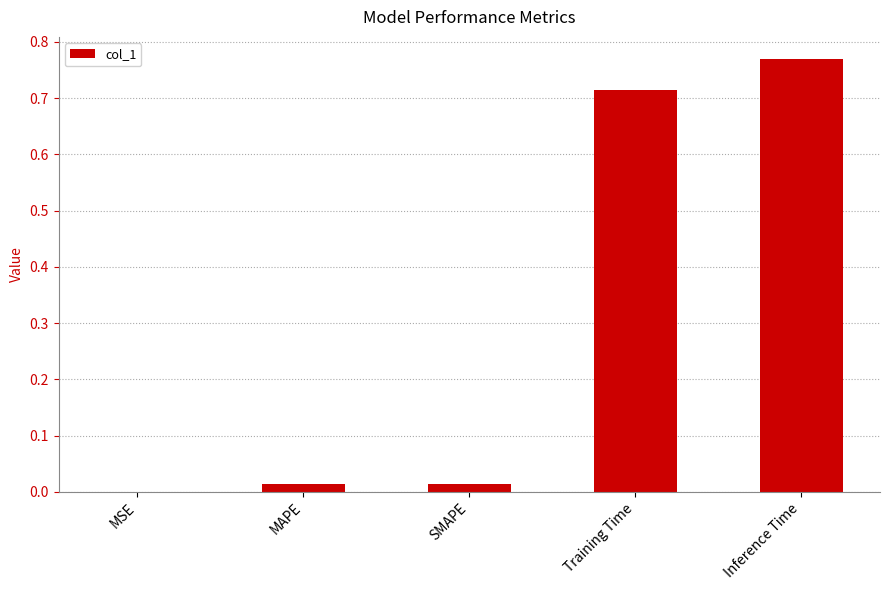

What is the sum of all values?

1.5